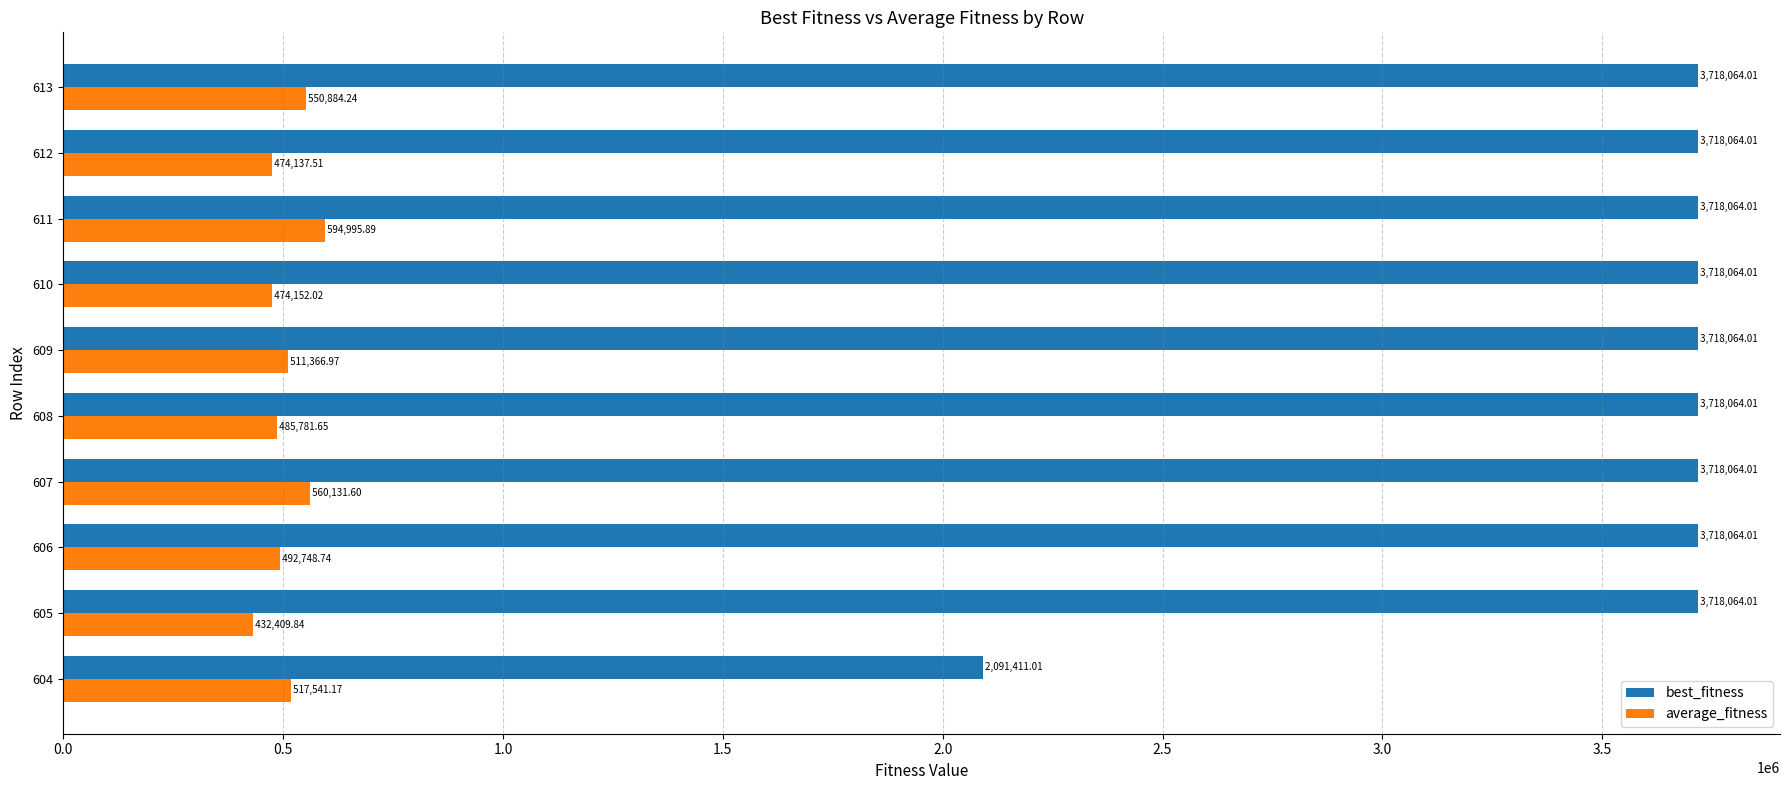

What are all the series names shown in the legend?

best_fitness, average_fitness